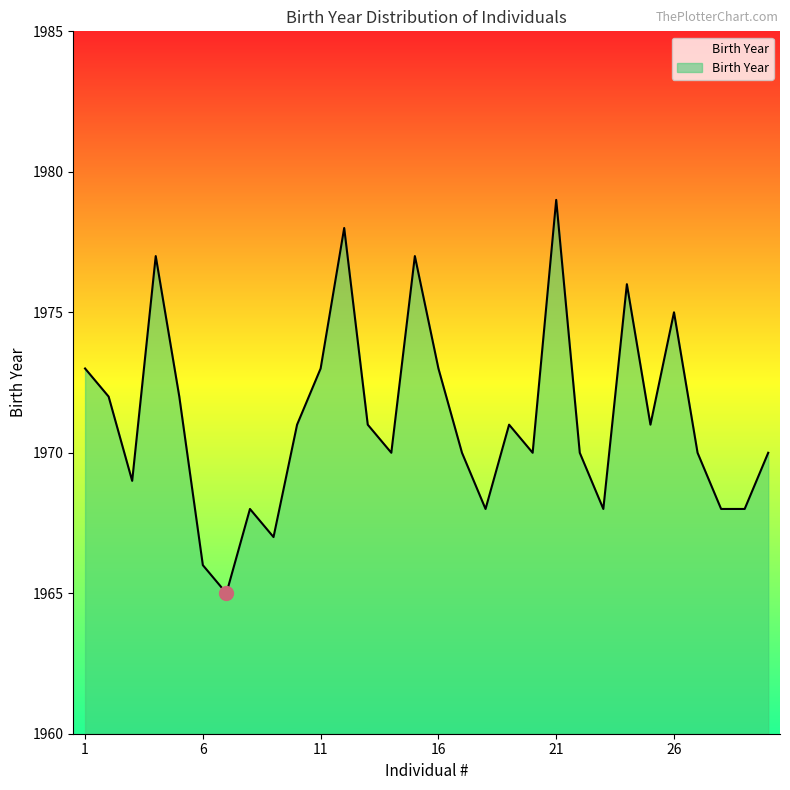

What value does the data have at 23, to the nearest 5?

1970